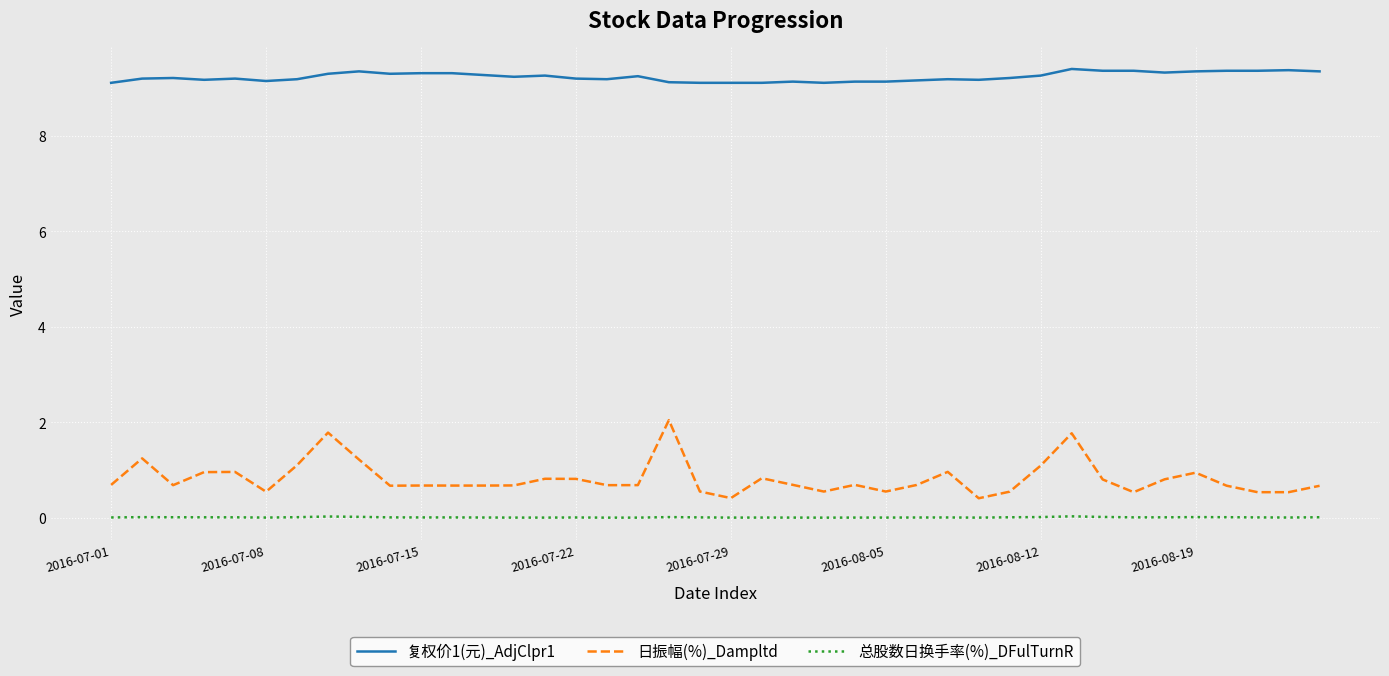

Which series has the largest total across all categories?

复权价1(元)_AdjClpr1